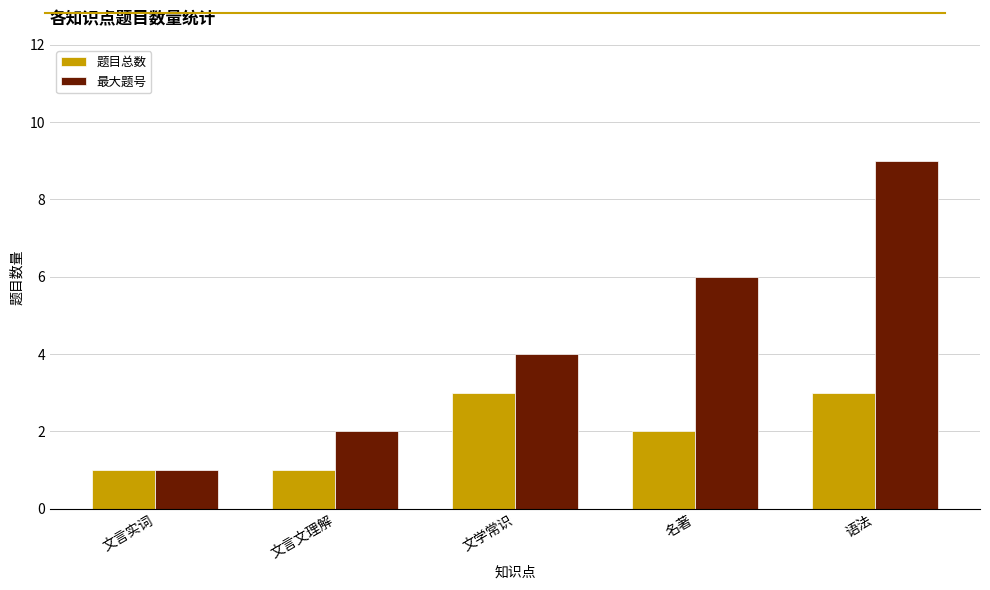

What is the value of the 最大题号 bar at the 5th from the left?

9